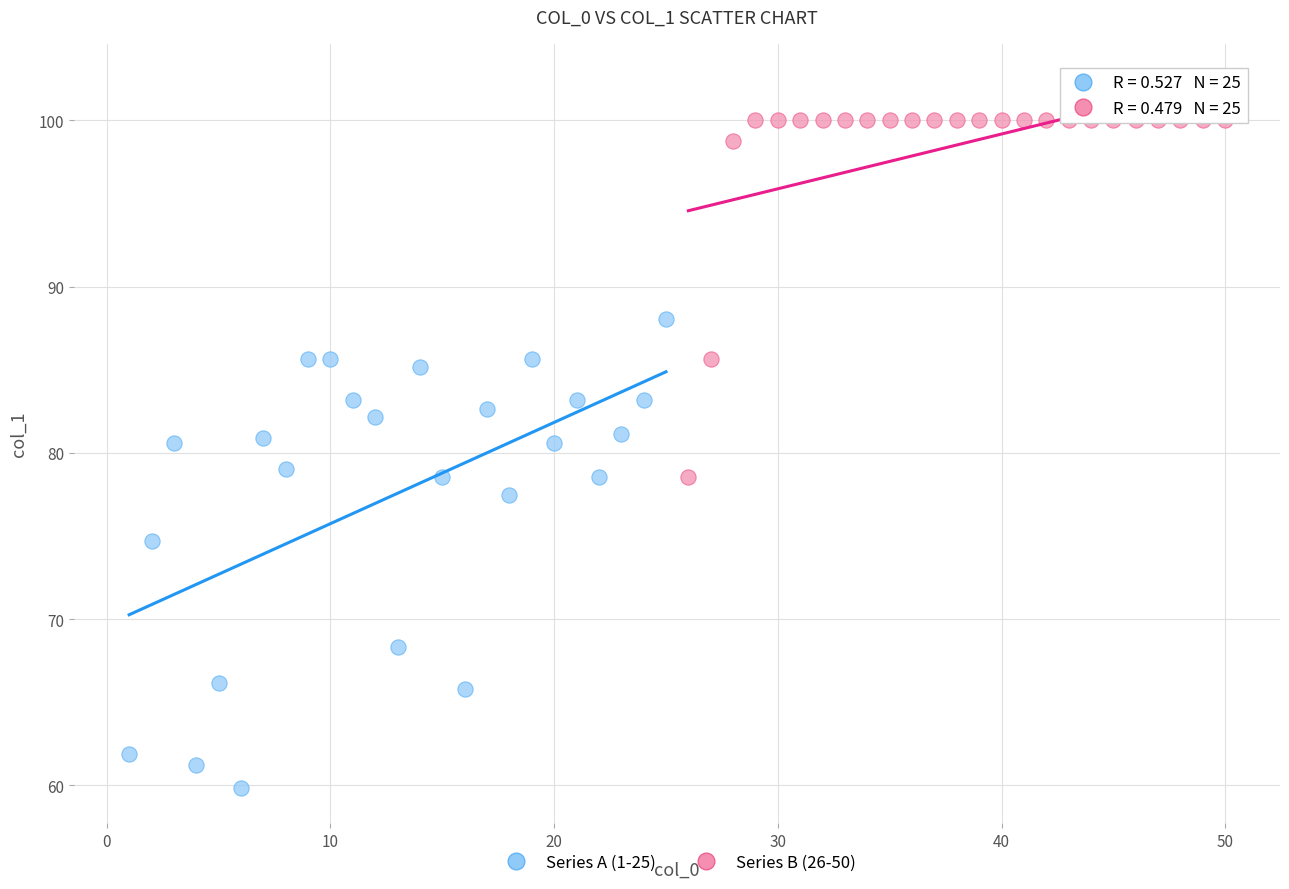

Which series reaches the minimum Y coordinate?

Series A (1-25)